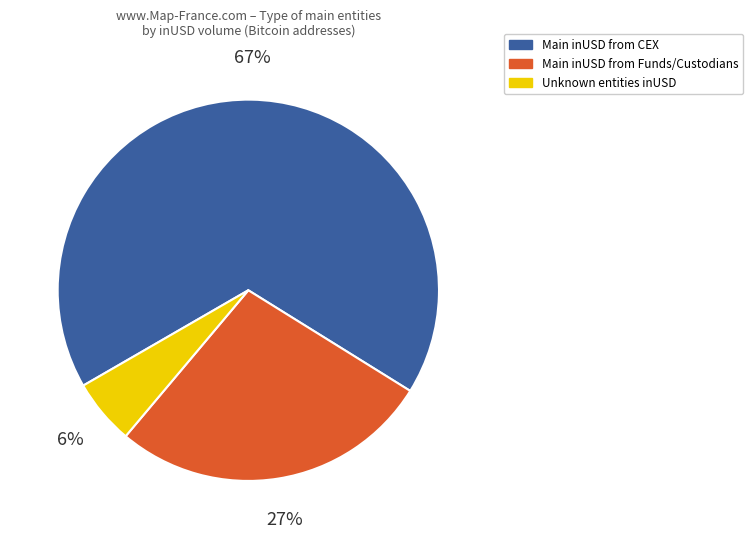

To the nearest percent, what is the combined percentage of Main inUSD from CEX and Main inUSD from Funds/Custodians?

94%